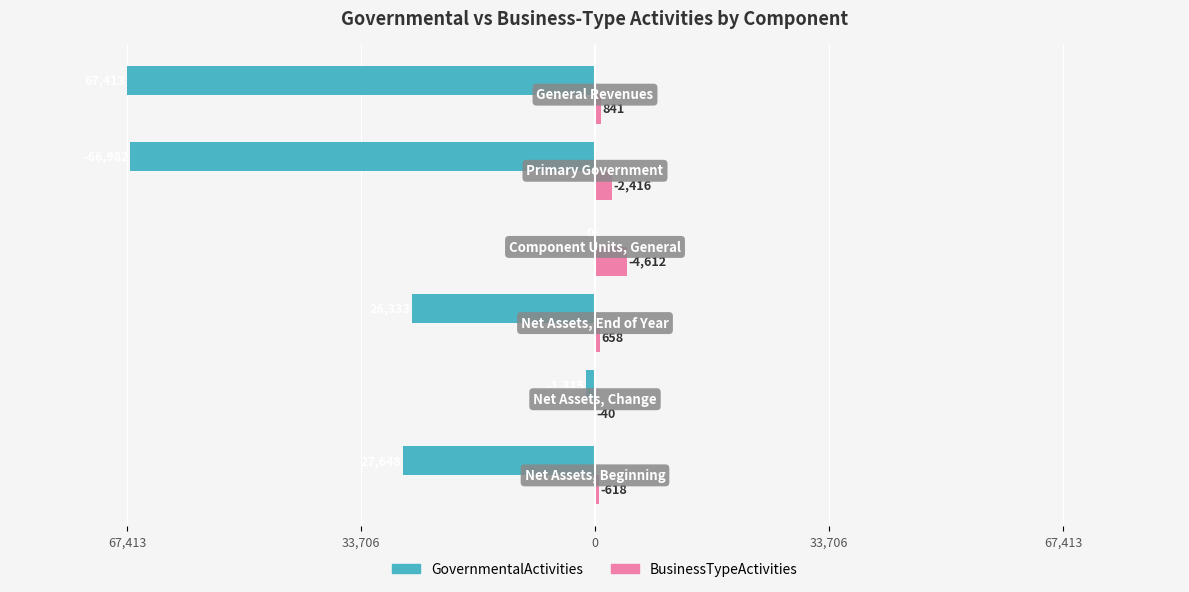

What are all the series names shown in the legend?

GovernmentalActivities, BusinessTypeActivities